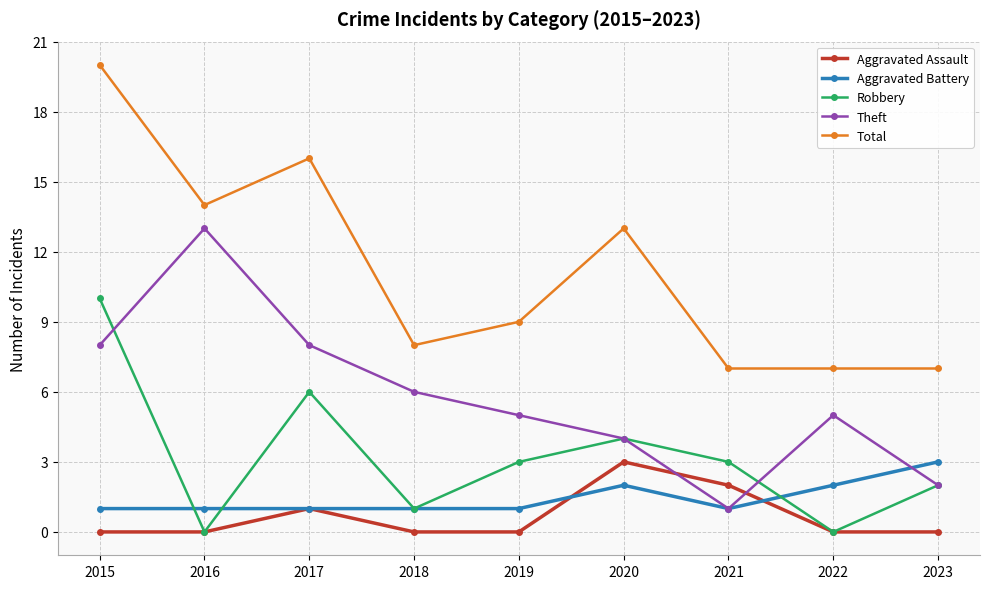

True or false: Theft and Aggravated Assault cross at least once.

True